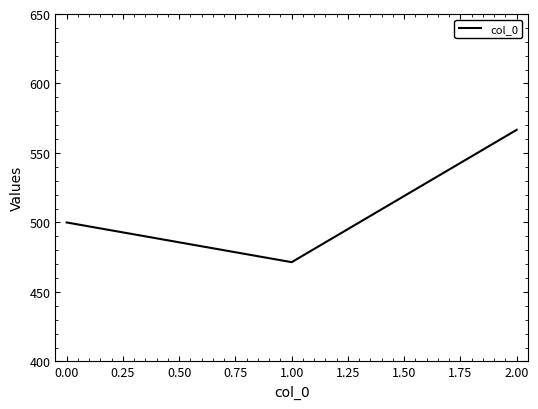

List the labels in order of value, smallest first.

1.00, 0.00, 2.00